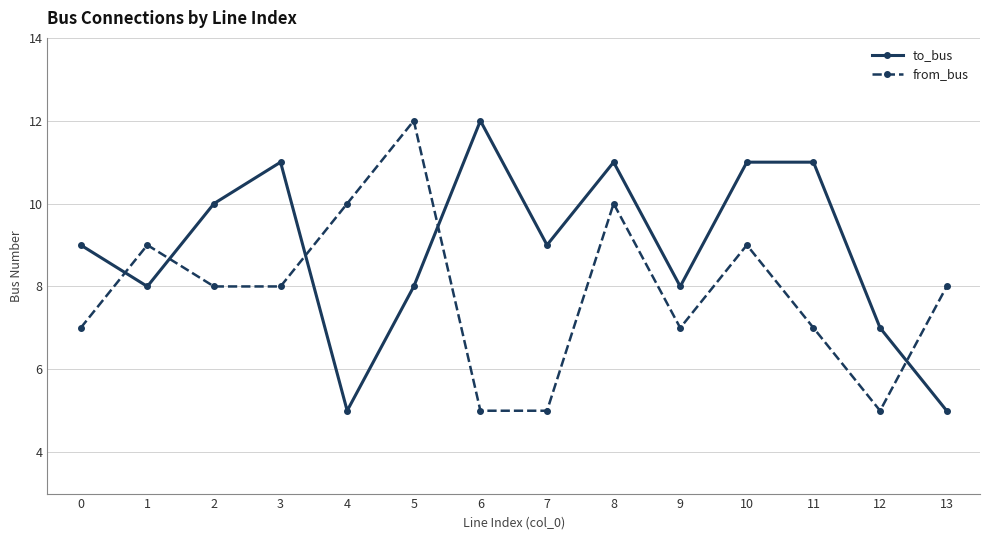

What is the value of the from_bus point at the 11th from the left?

9